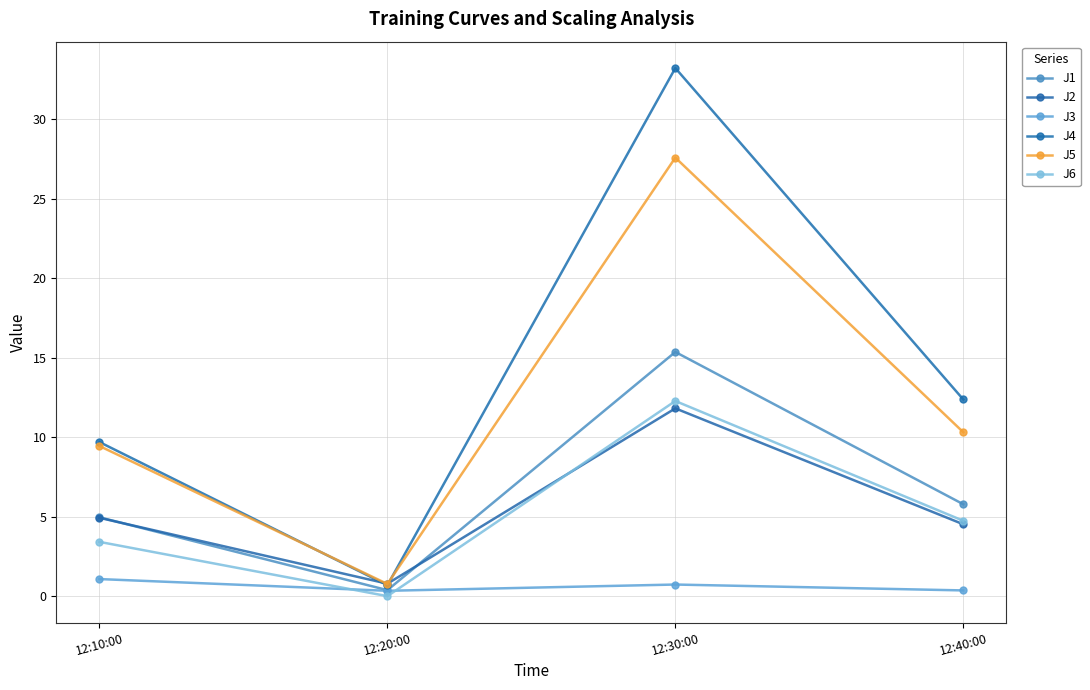

Reading right to left, transcribe all the data shown in this chart.

J1: 12:40:00=5.8	12:30:00=15.4	12:20:00=0.4	12:10:00=5.0
J2: 12:40:00=4.5	12:30:00=11.8	12:20:00=0.8	12:10:00=4.9
J3: 12:40:00=0.4	12:30:00=0.7	12:20:00=0.3	12:10:00=1.1
J4: 12:40:00=12.4	12:30:00=33.2	12:20:00=0.7	12:10:00=9.7
J5: 12:40:00=10.3	12:30:00=27.6	12:20:00=0.8	12:10:00=9.4
J6: 12:40:00=4.7	12:30:00=12.3	12:20:00=0.0	12:10:00=3.4